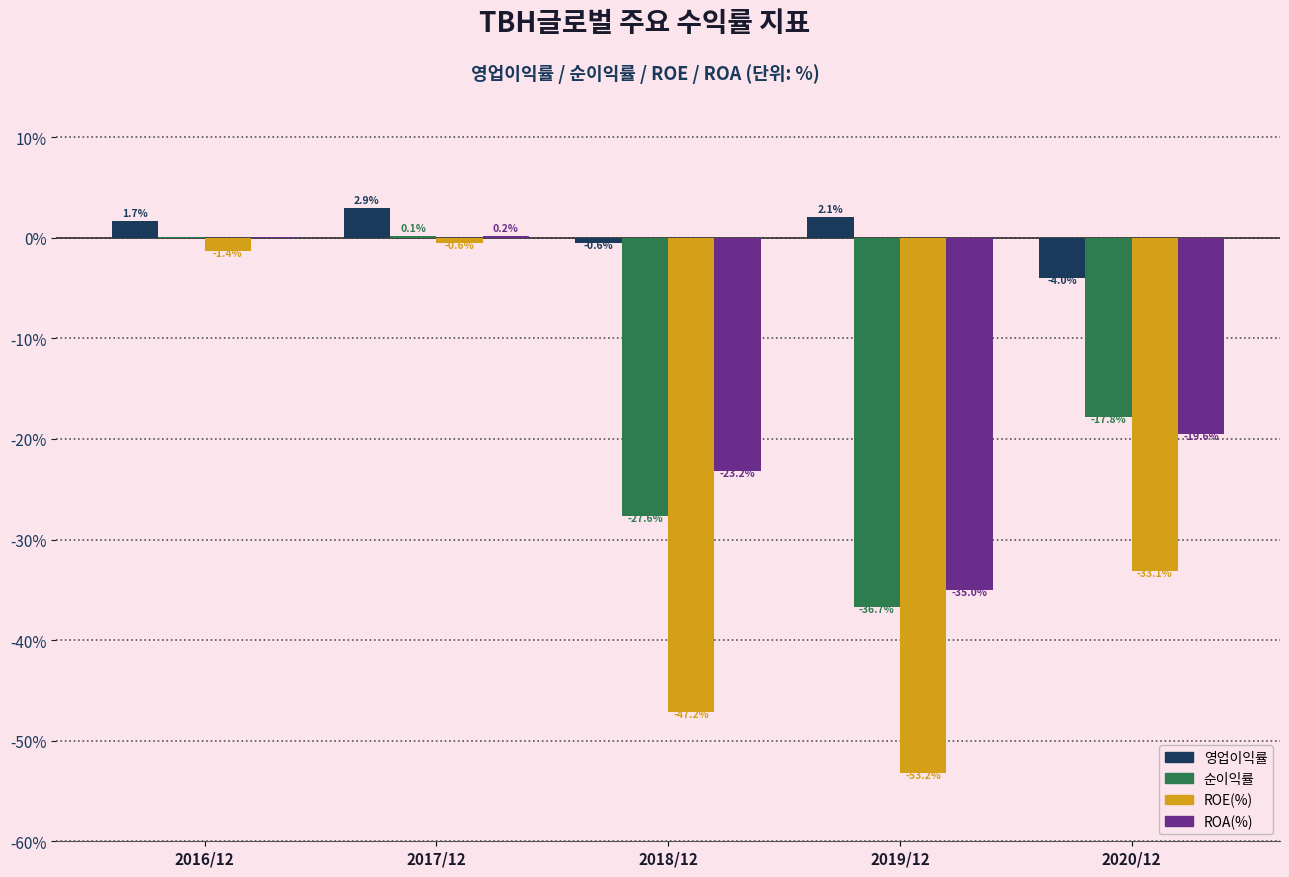

At which label does ROA(%) first exceed -19?

2016/12